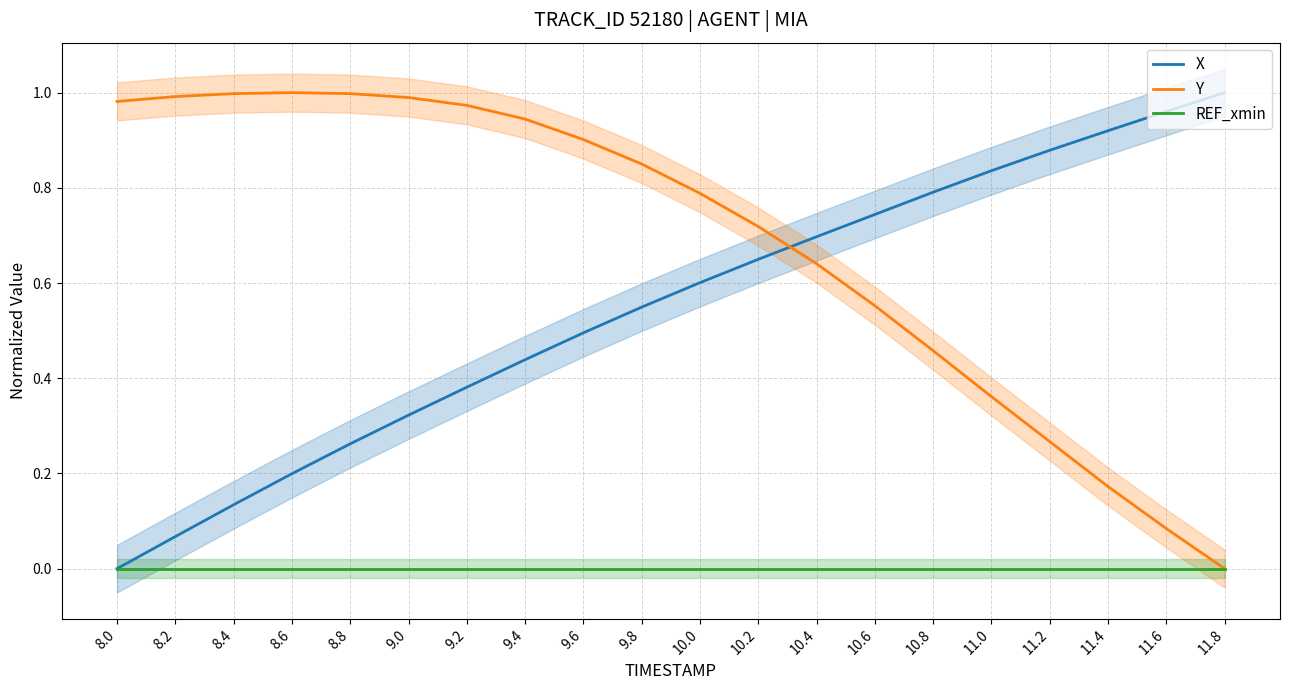

True or false: REF_xmin and Y intersect in this chart.

False